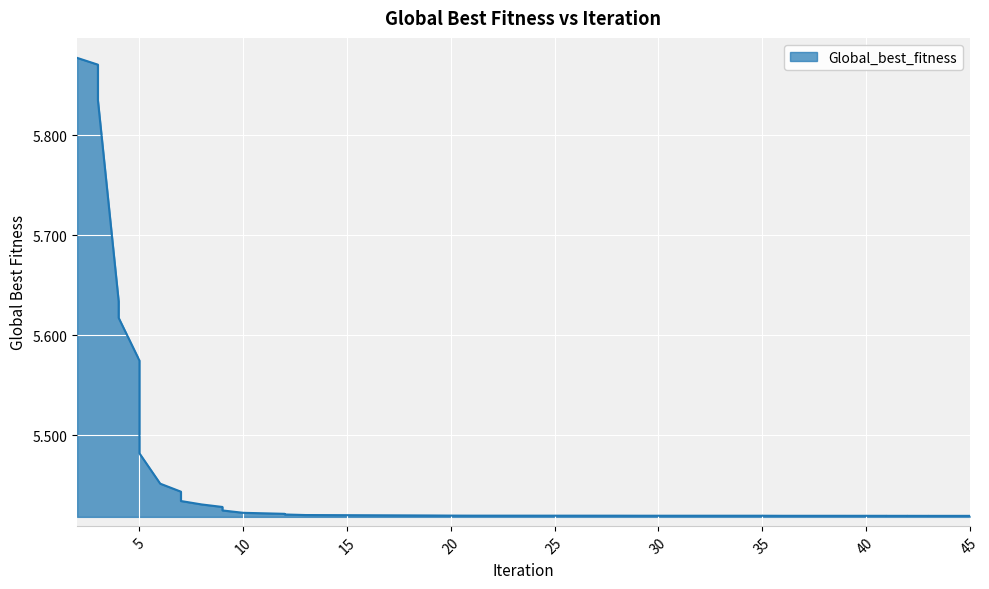

Which has a higher value, 28 or 41?

28